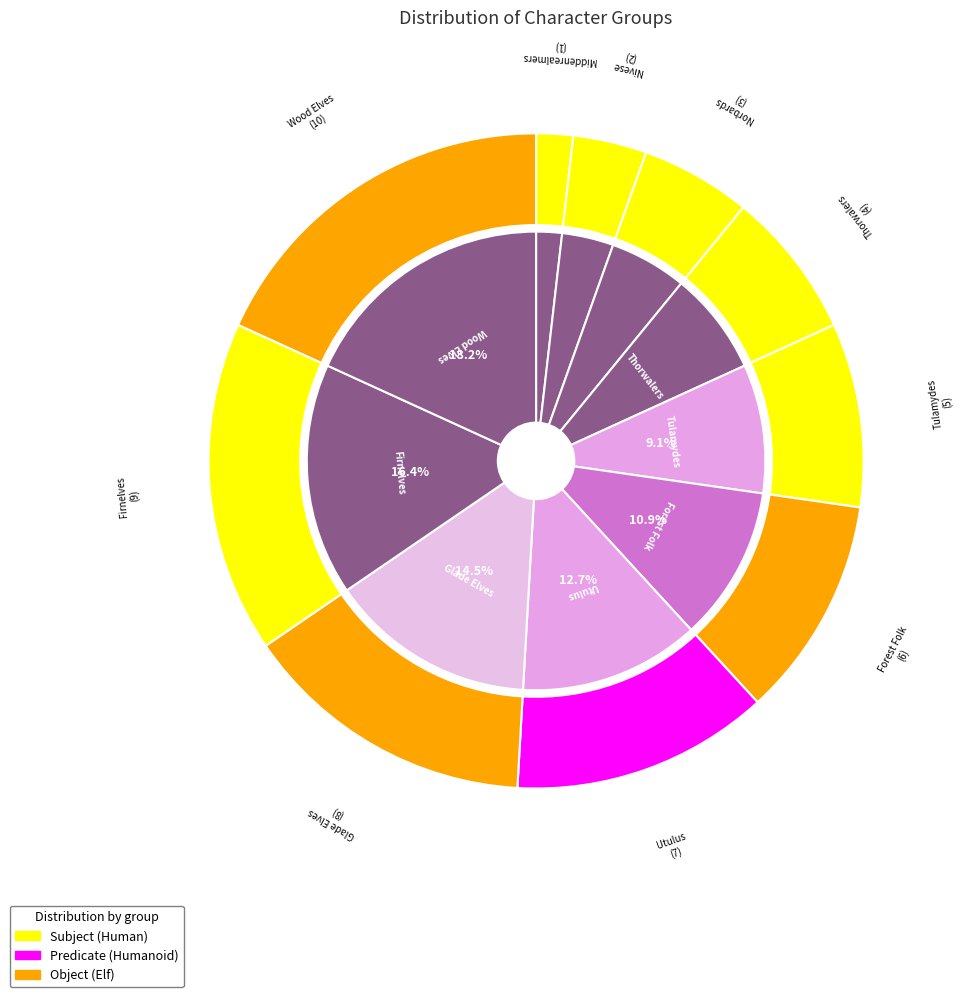

Approximately how many times larger is the value at Forest Folk compared to Middenrealmers?

6.0